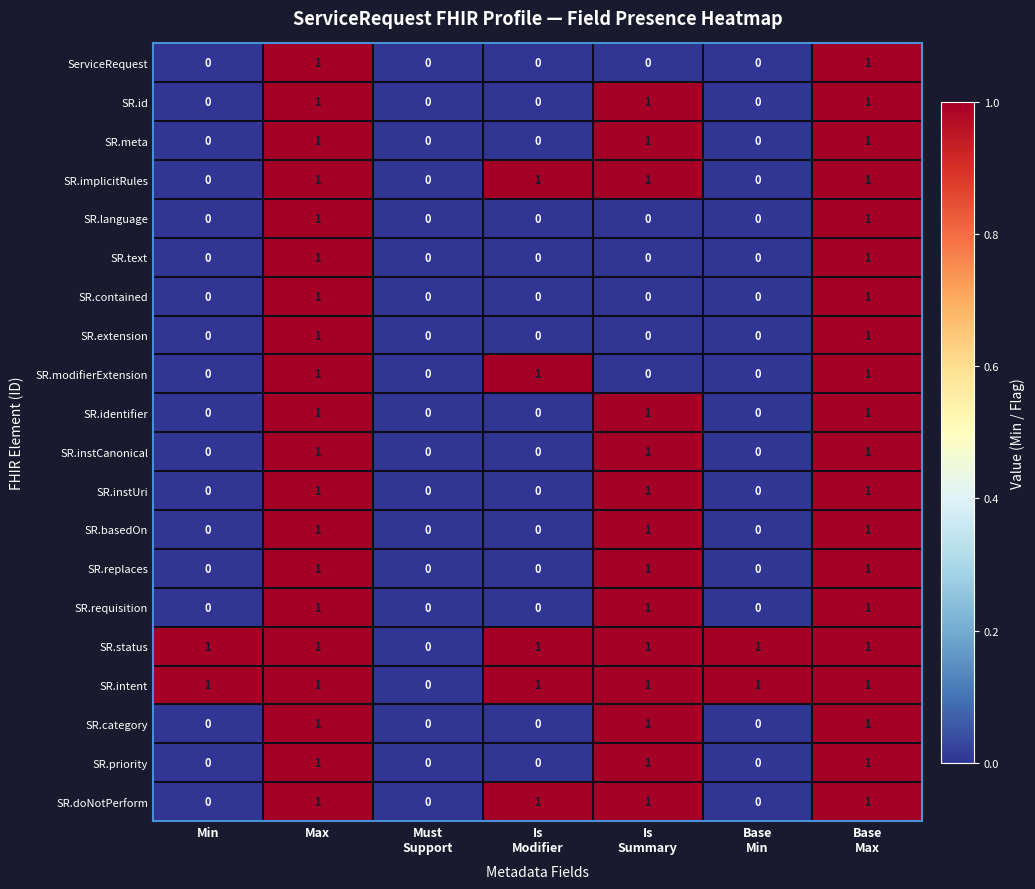

The SR.replaces series shows 0 at Min. True or false?

True